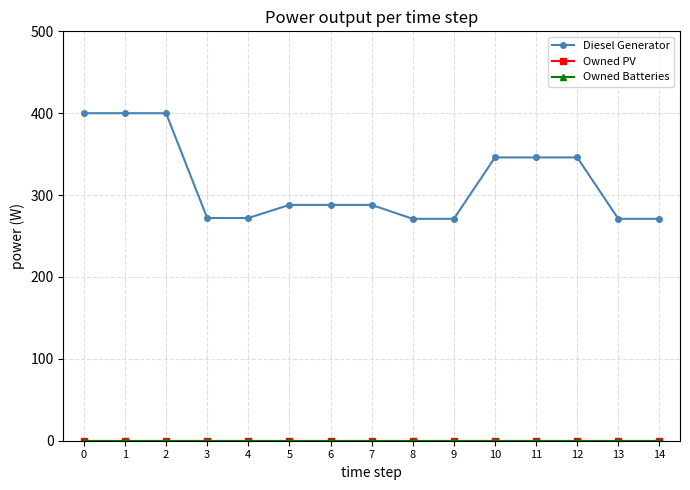

Which has a higher value, 9 or 7?

7